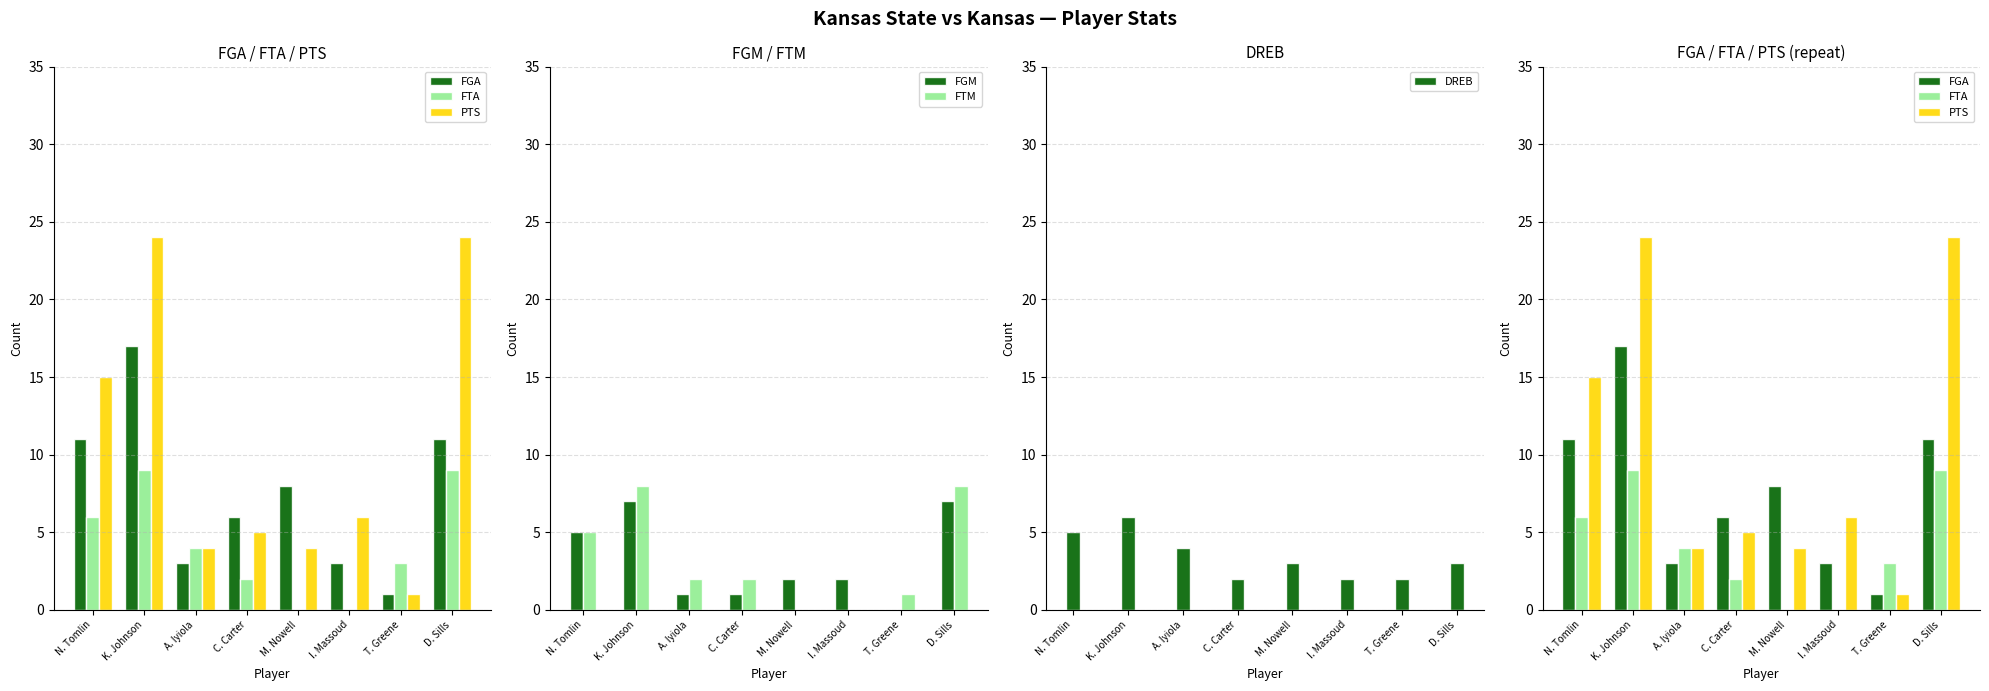

The FGA series shows 2 at A. Iyiola. True or false?

False